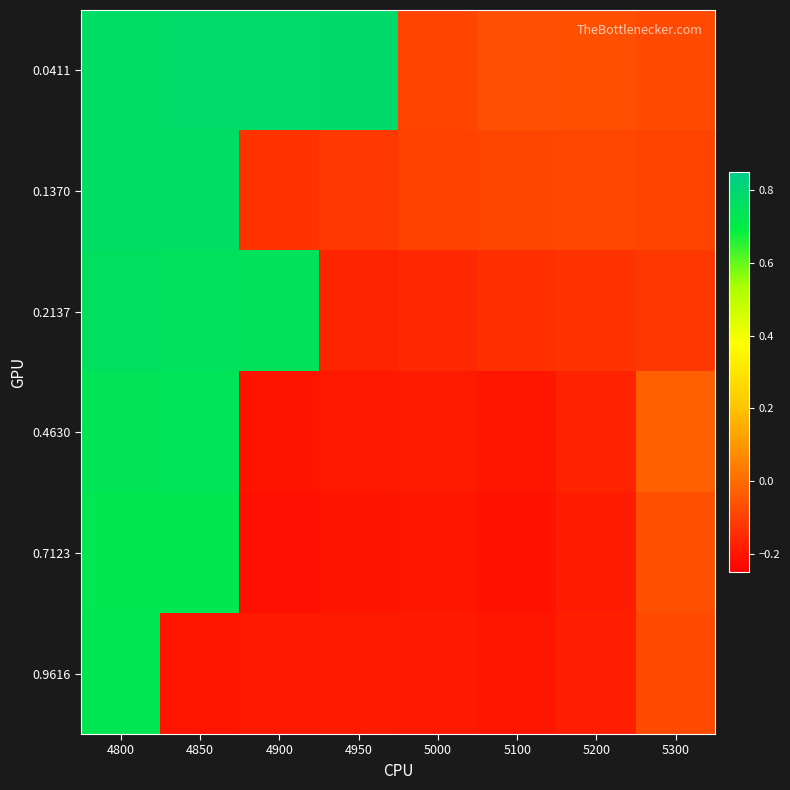

List the series in order of their peak value, highest first.

0.0411, 0.1370, 0.2137, 0.4630, 0.9616, 0.7123